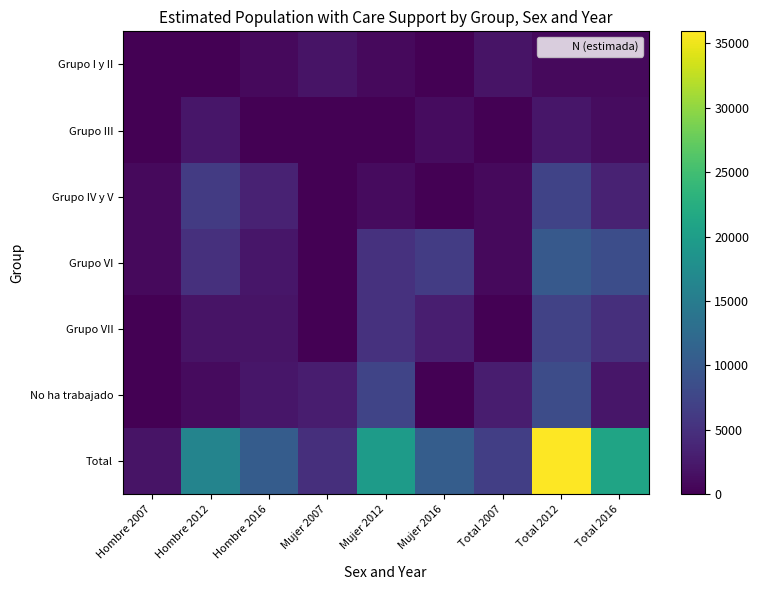

Rank the series at Total 2012 from highest to lowest value.

Total, Grupo VI, No ha trabajado, Grupo IV y V, Grupo VII, Grupo III, Grupo I y II